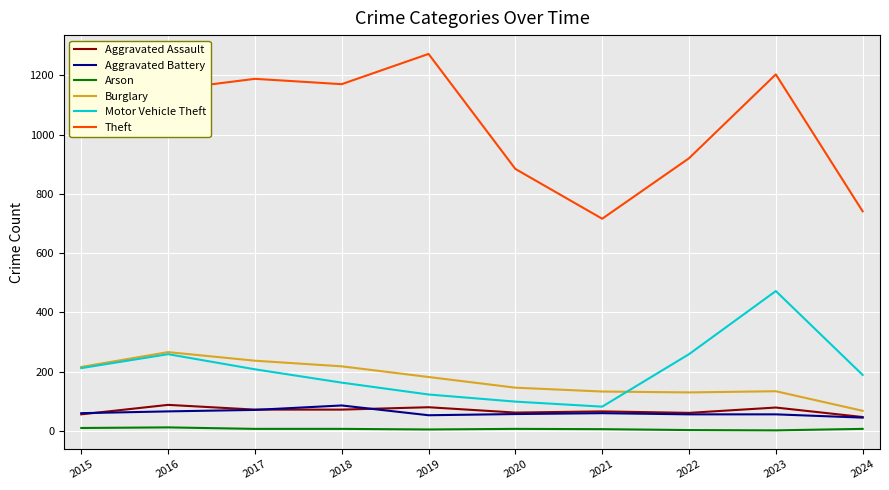

What is the total value across all series at 2023?

1946